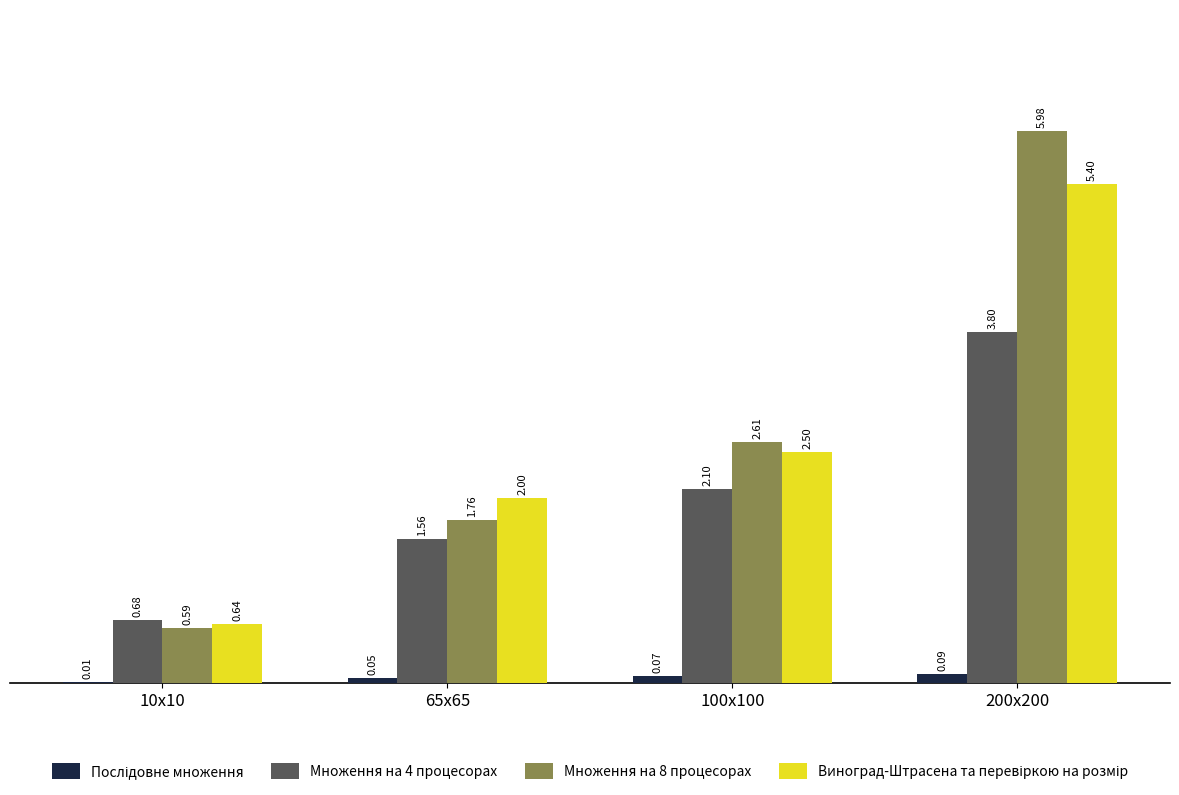

What is the total value across all series at 100x100?

7.3